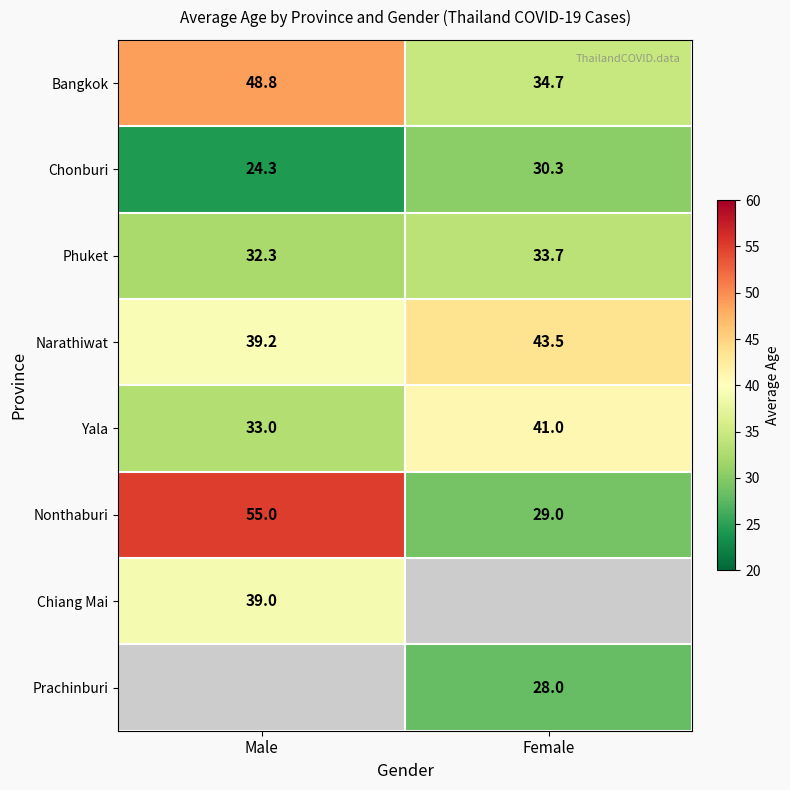

How many values in the Phuket series exceed 33?

1